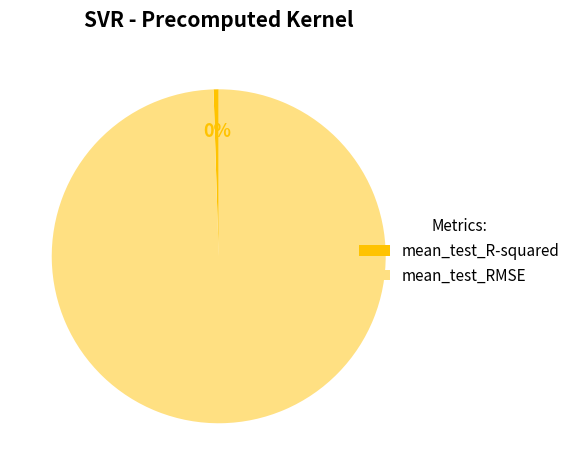

True or false: mean_test_RMSE accounts for 100% of the total.

True